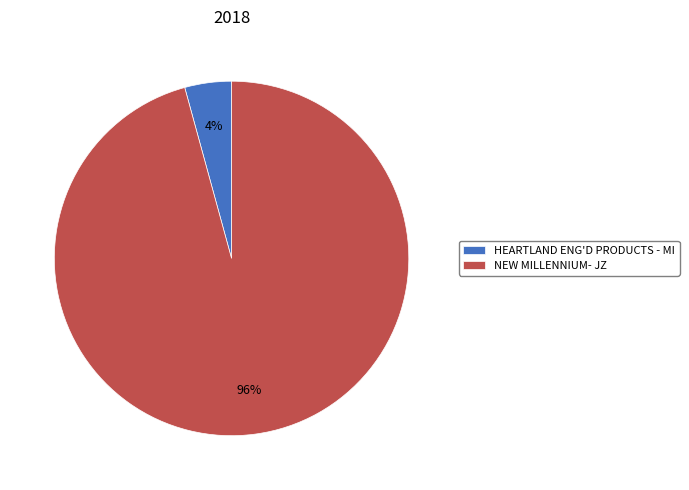

To the nearest percent, what percentage of the pie is NEW MILLENNIUM- JZ?

96%